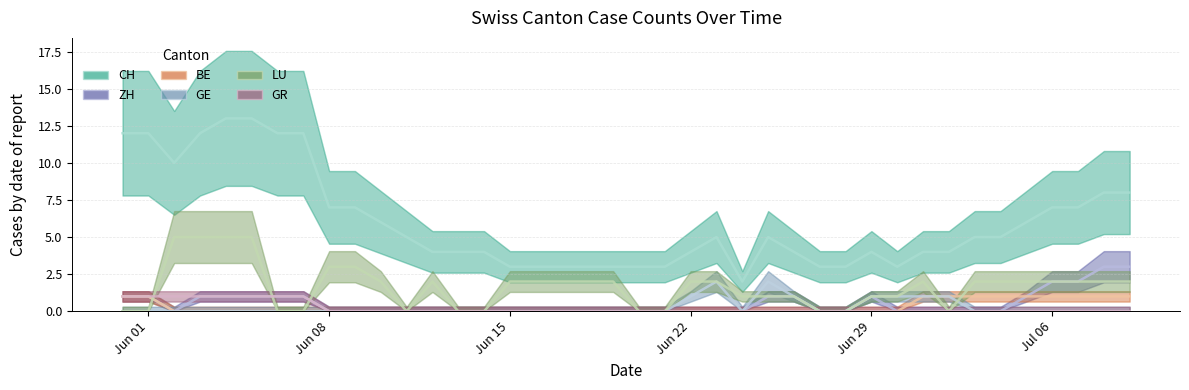

Which series has the widest spread of values?

CH